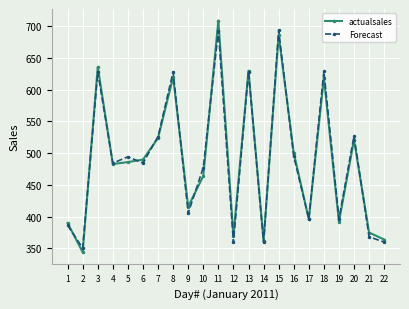

How many interior local peaks does the Forecast series have?

8